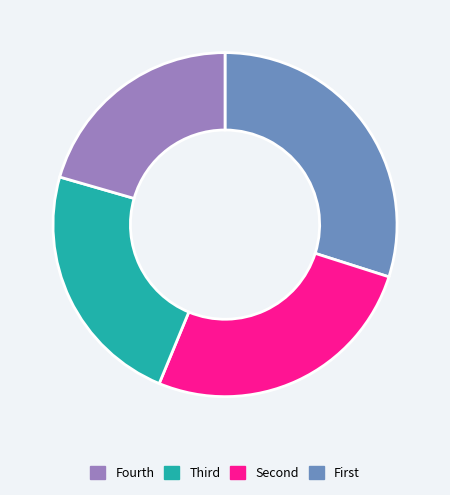

Is there any slice that represents more than half of the pie?

No